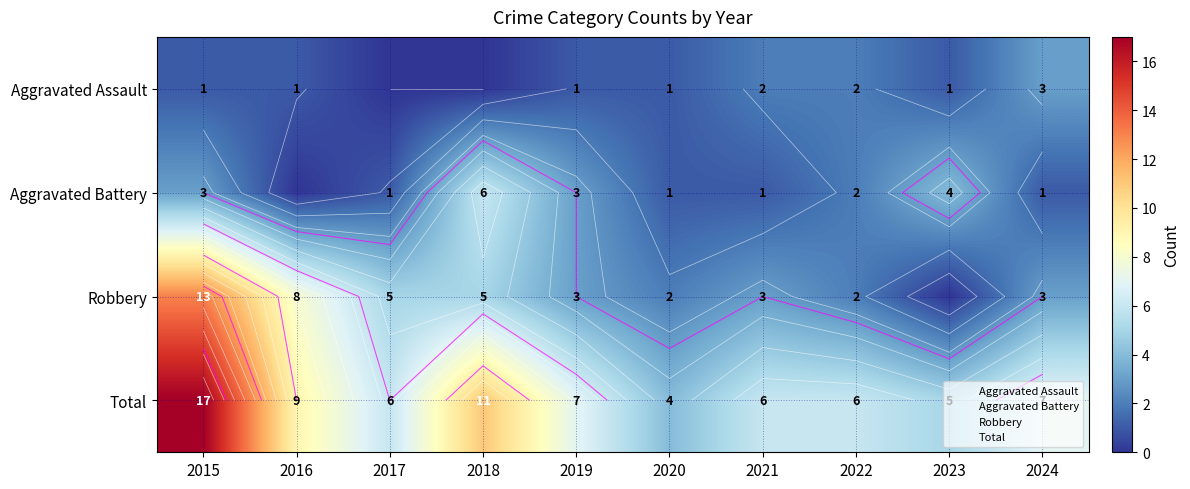

Where does the Aggravated Assault series first go above 1?

2021